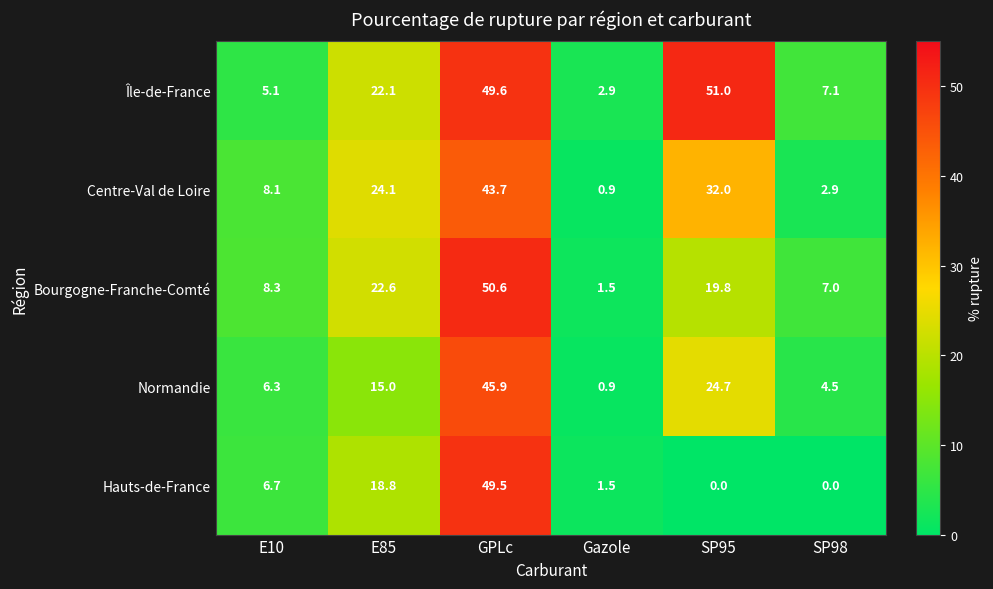

Which series has the largest total across all categories?

Île-de-France